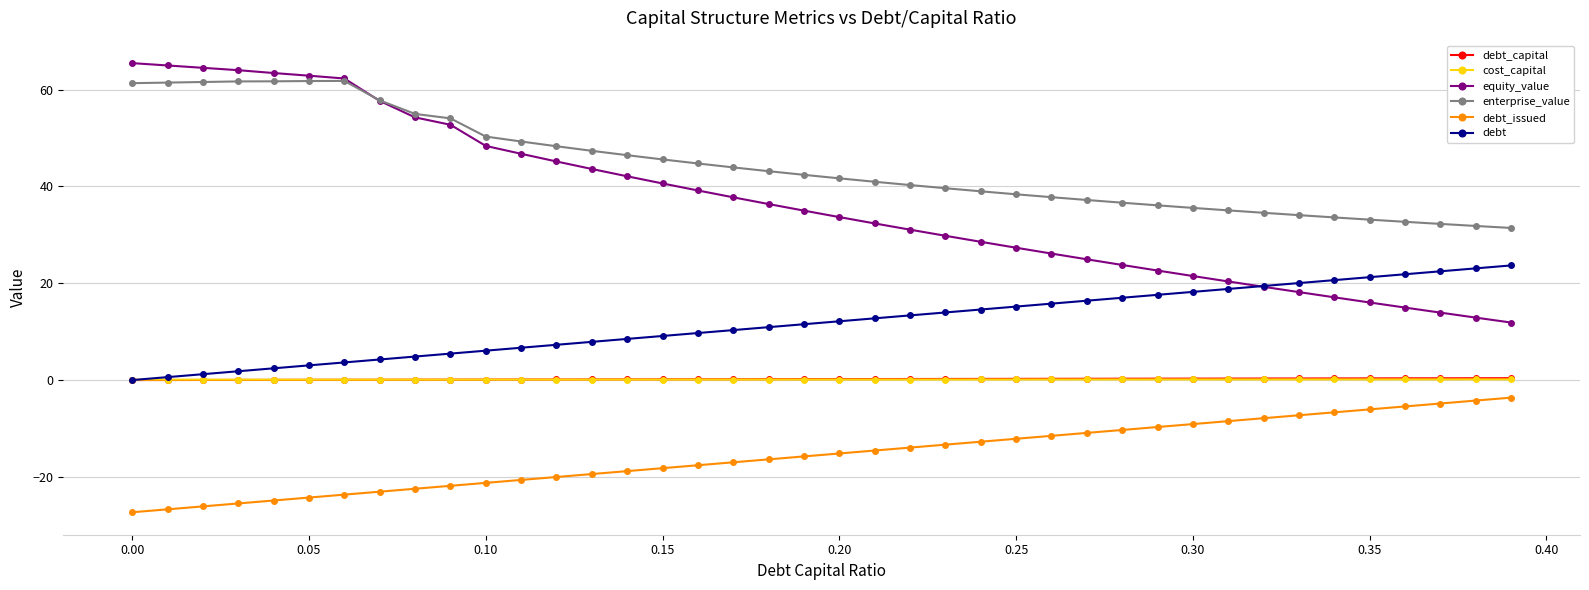

What is the value of the cost_capital point at the 22nd from the left?

0.1